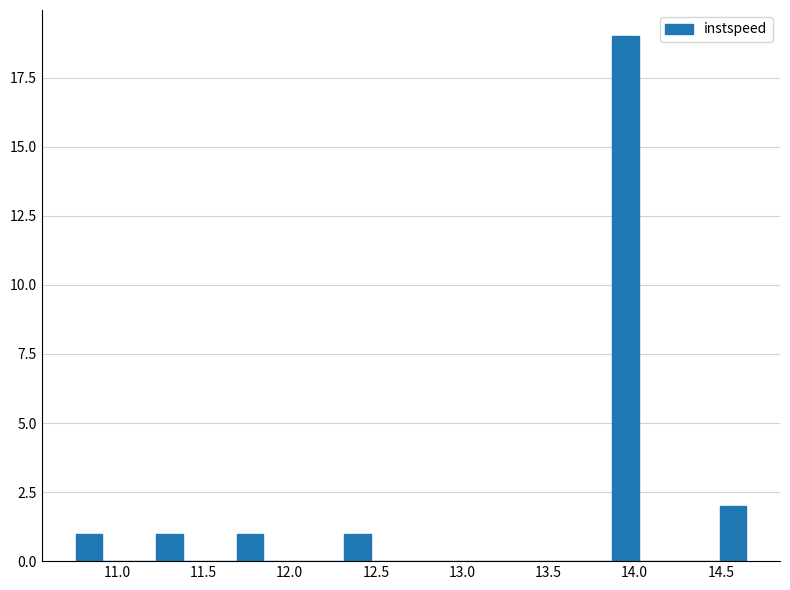

Around what value on the x-axis is the tallest bar? Give the approximate position of its centre, as read against the axis.

13.95